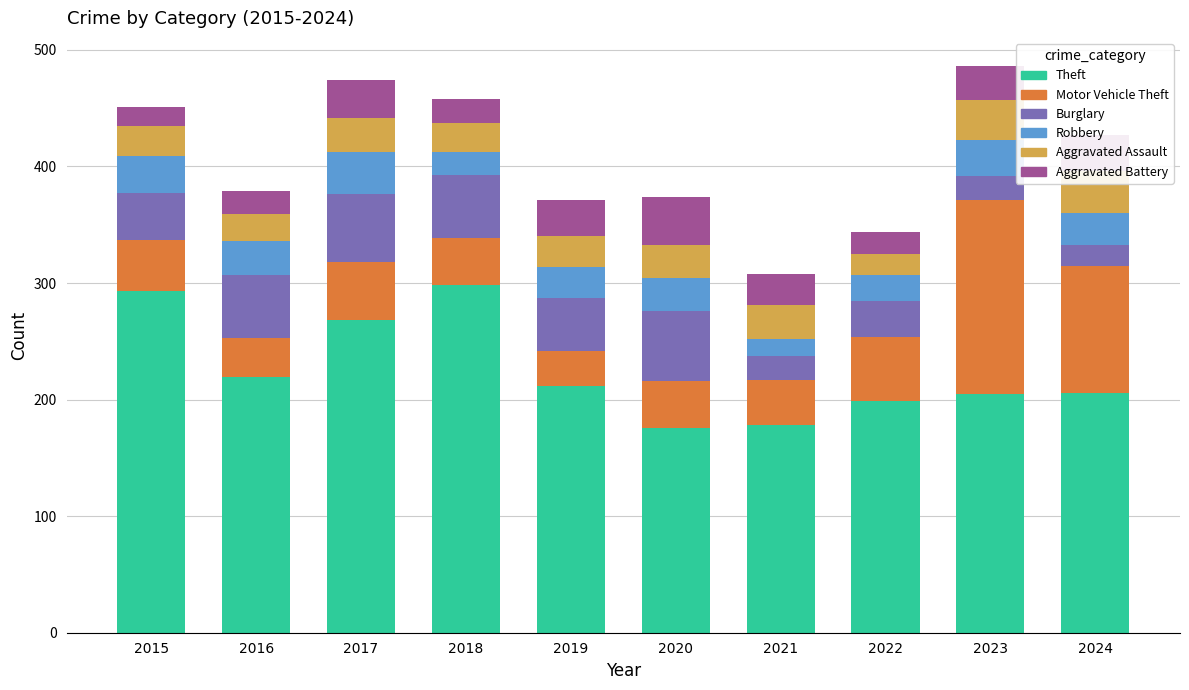

How many distinct data groups are displayed?

6